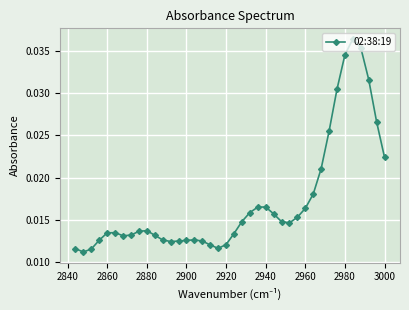

How many values are between 0 and 1?

40